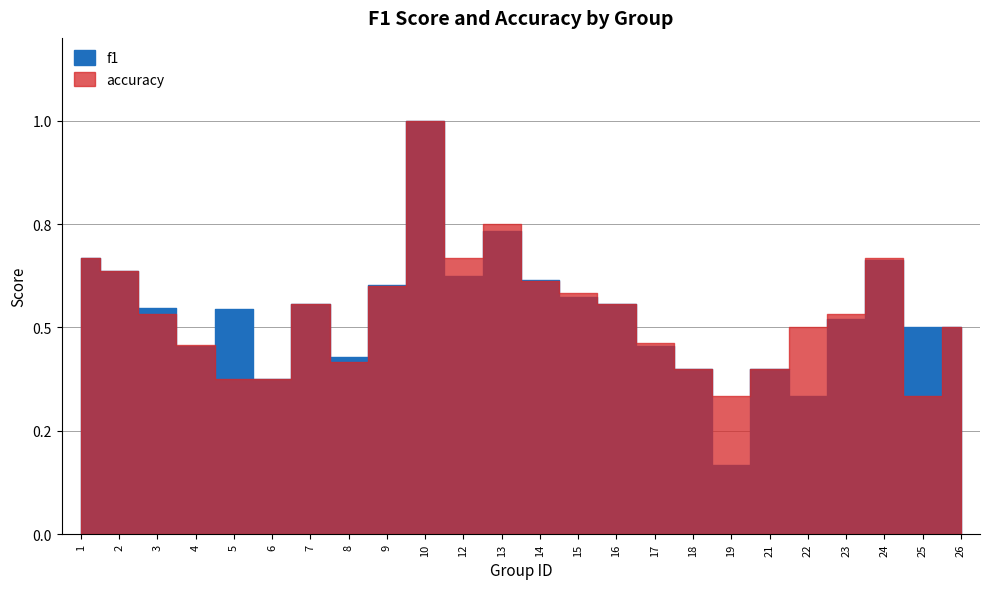

How many accuracy values are between 0 and 1?

24